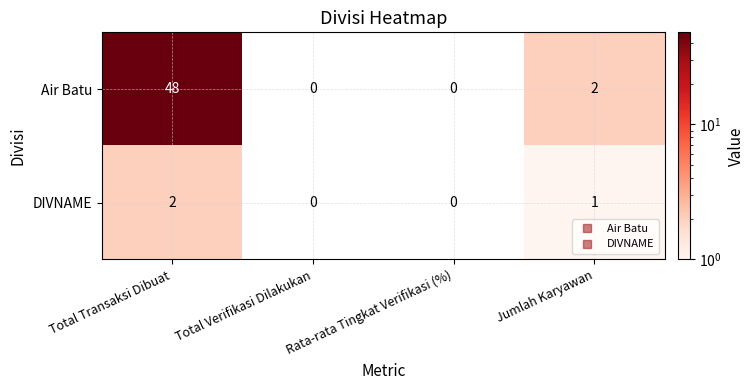

What is the sum of the DIVNAME values at Total Transaksi Dibuat and Jumlah Karyawan?

3